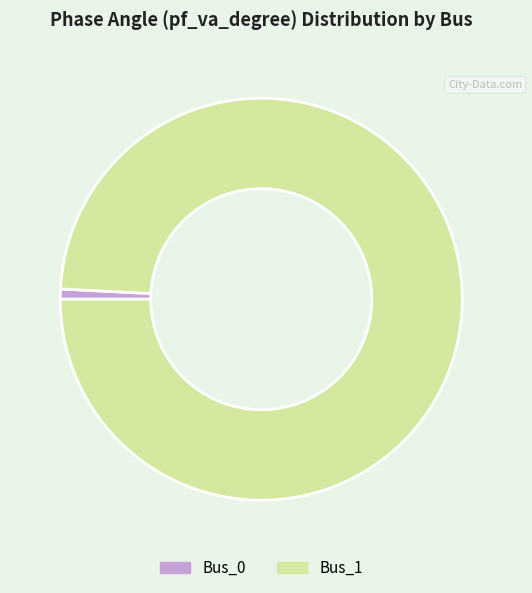

Combined, do Bus_0 and Bus_1 account for over 50%?

Yes